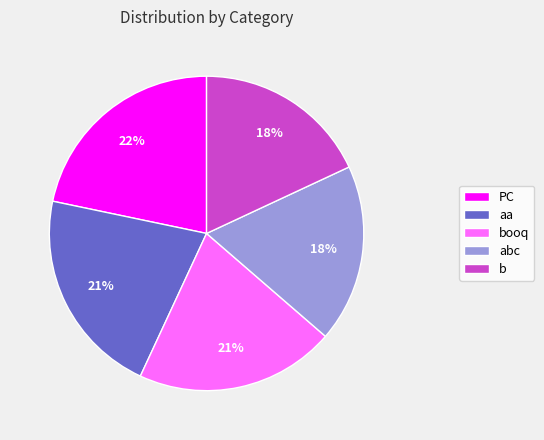

The PC slice represents 22% of the pie. True or false?

True